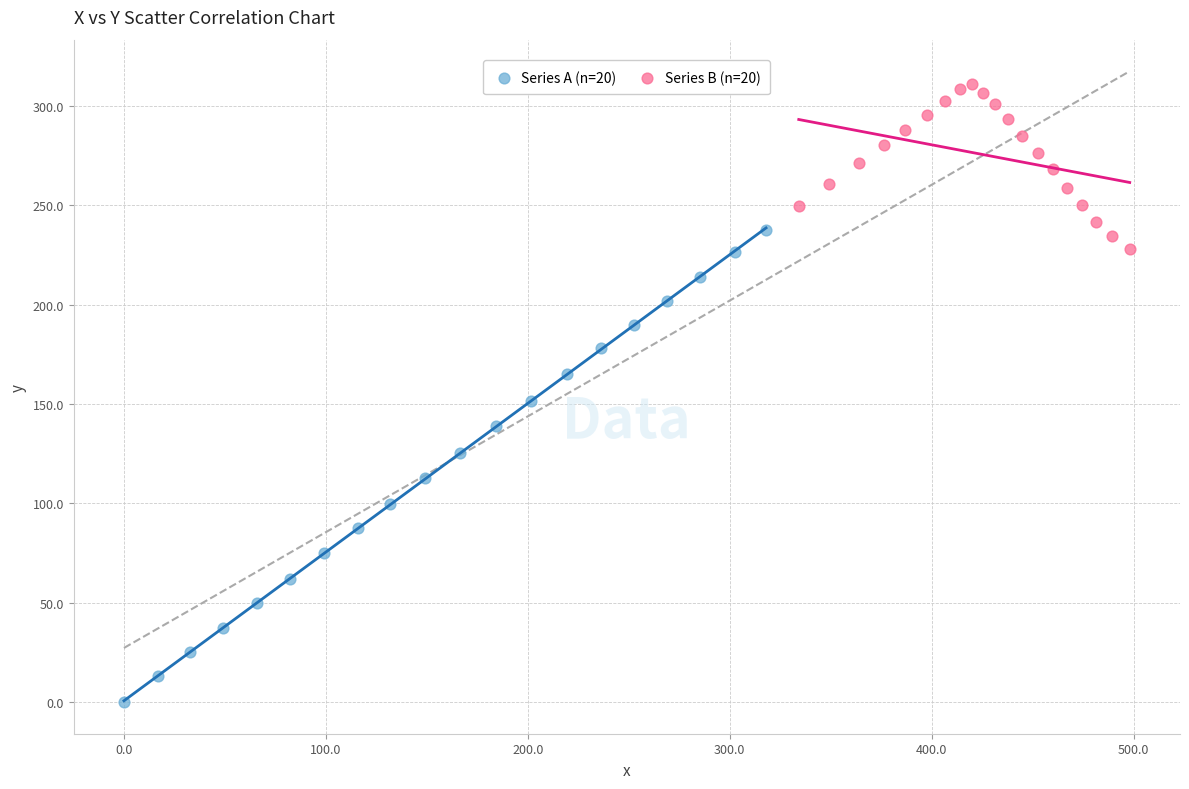

Which series contains the highest Y value?

Series B (n=20)